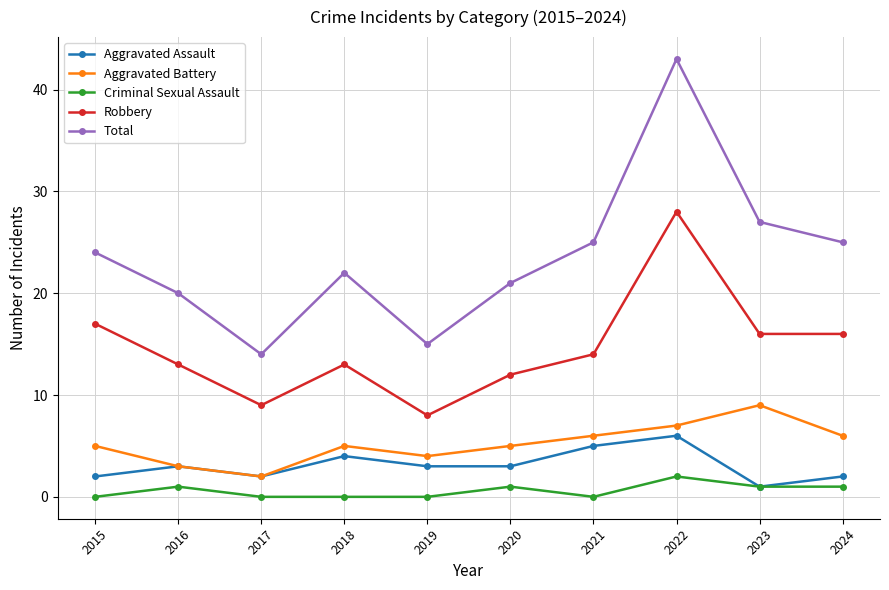

At which category does Aggravated Assault reach its first local peak?

2016